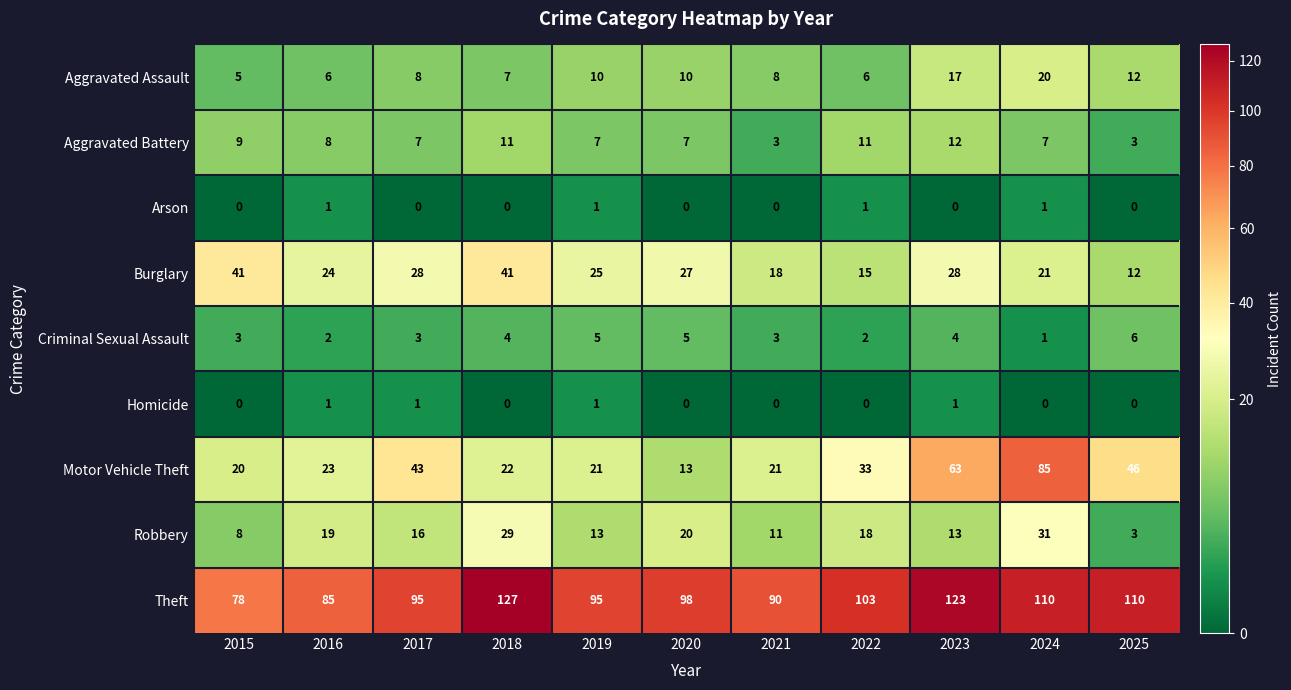

What is the maximum value for Motor Vehicle Theft?

85